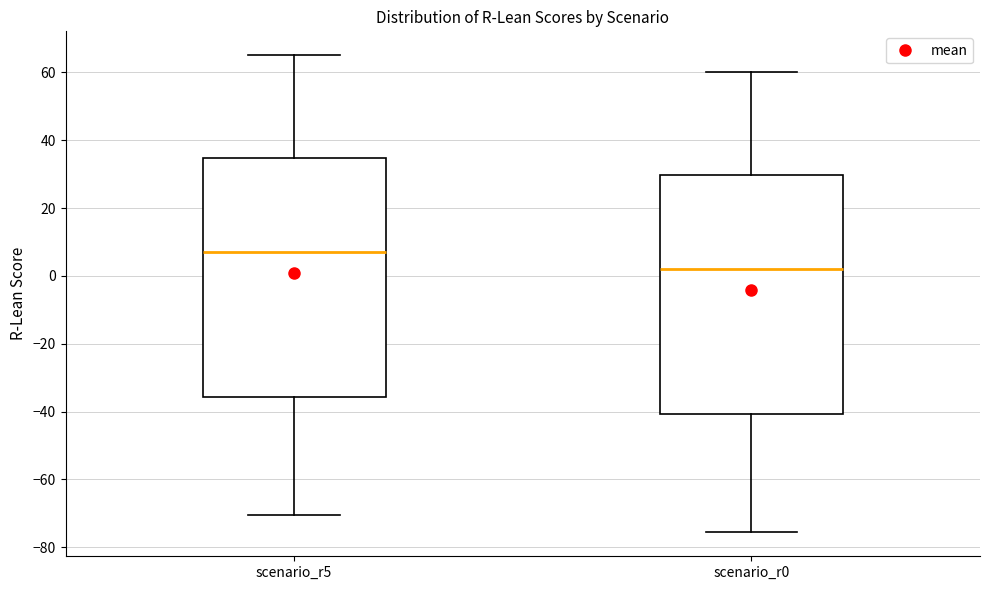

Reading left to right, transcribe this box plot: for each box, give where its median line is, the range the box spans, and where its two whiskers end, as read against the y-axis. The values are not printed on the chart, so give them approximately, as read against the axis.

scenario_r5: median 8, box -36 to 34, whiskers -70 to 66
scenario_r0: median 2, box -40 to 30, whiskers -76 to 60